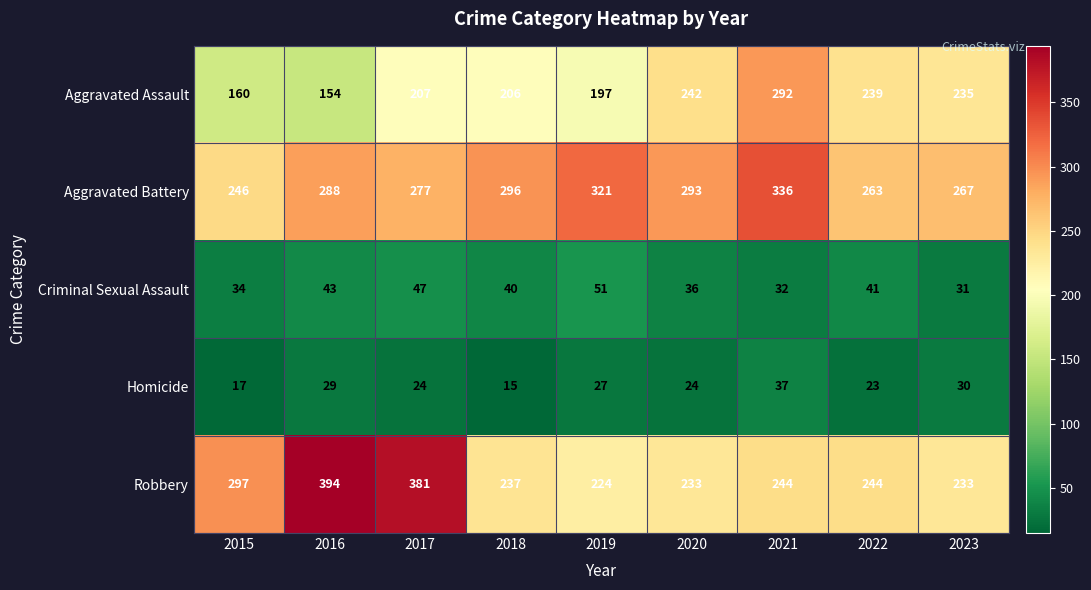

The value of Robbery at 2021 is 244. True or false?

True